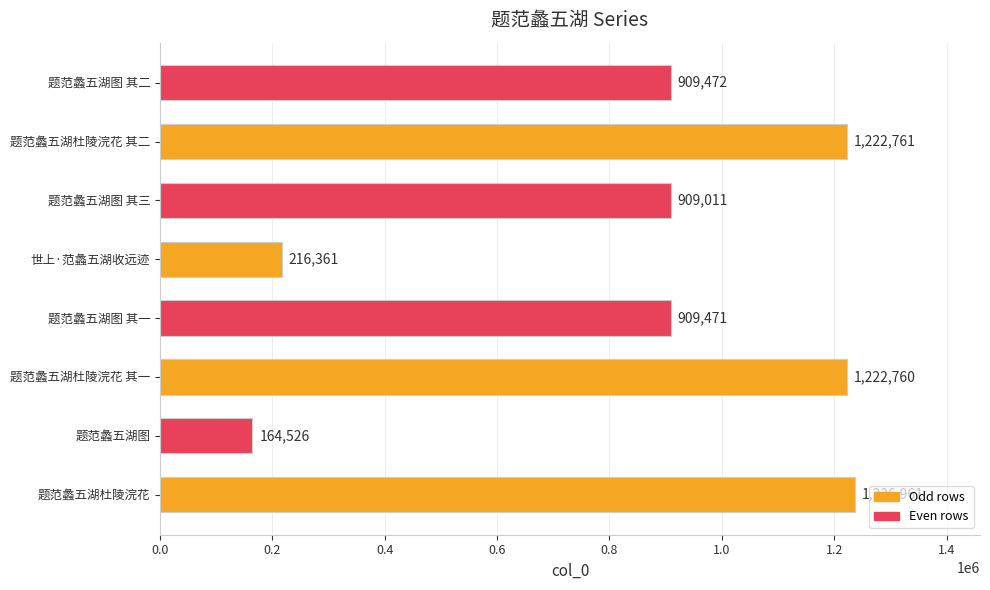

At which category does the chart reach its minimum across all series?

题范蠡五湖图